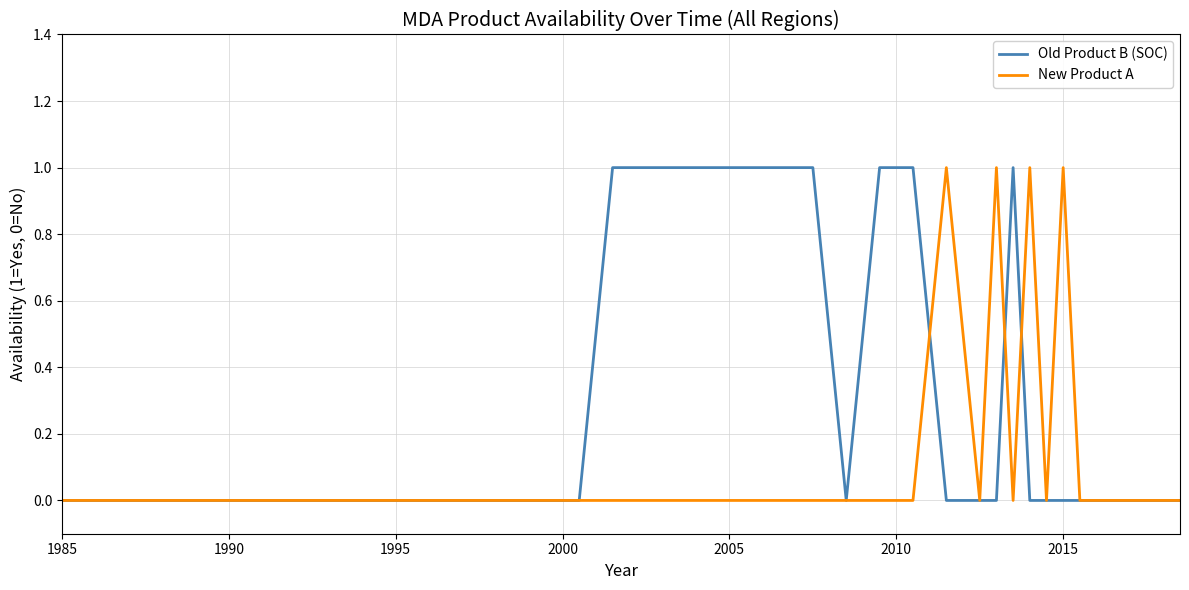

List the series in order of their overall mean, lowest first.

New Product A, Old Product B (SOC)